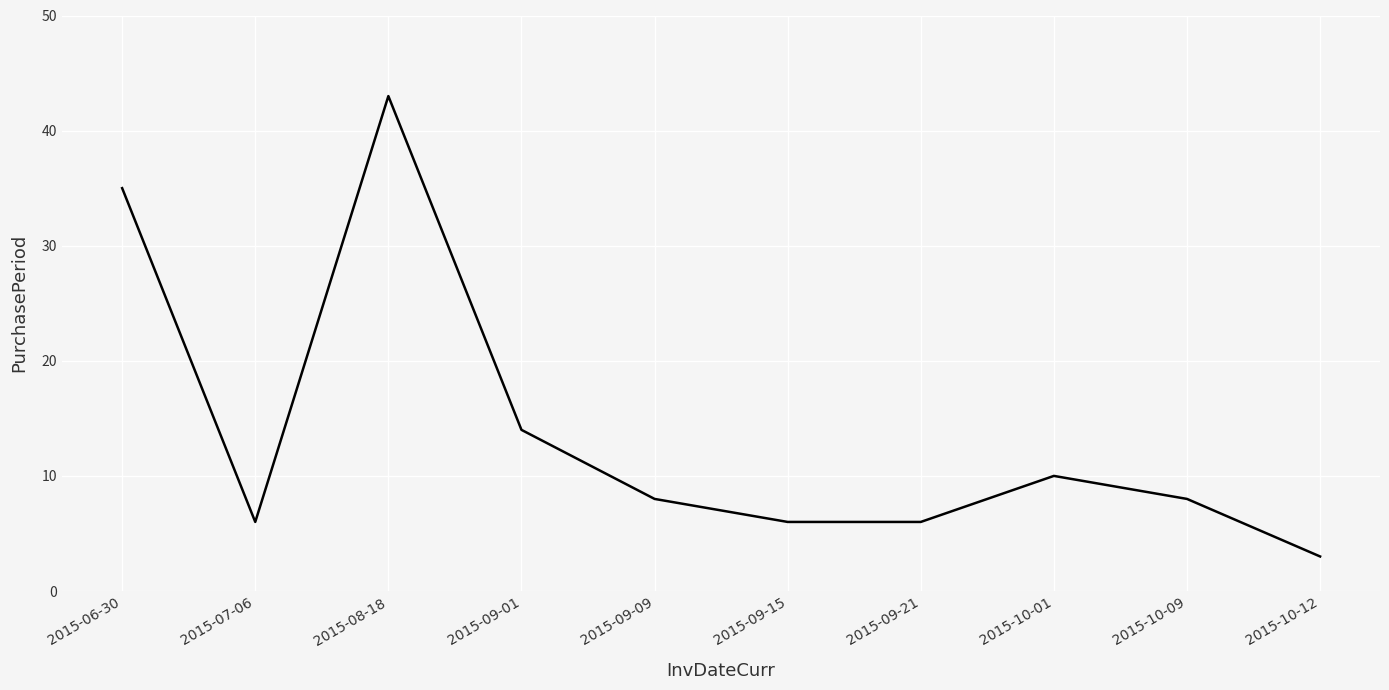

Reading left to right, what are all the values shown in this chart?

35	6	43	14	8	6	6	10	8	3